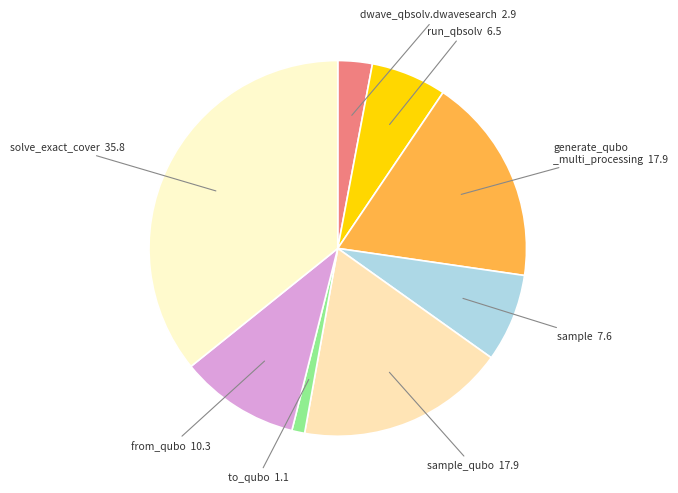

How many slices are in this pie chart?

8